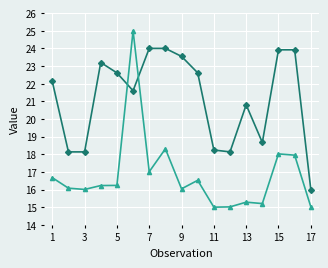

What is the minimum value shown in the chart?

15.0